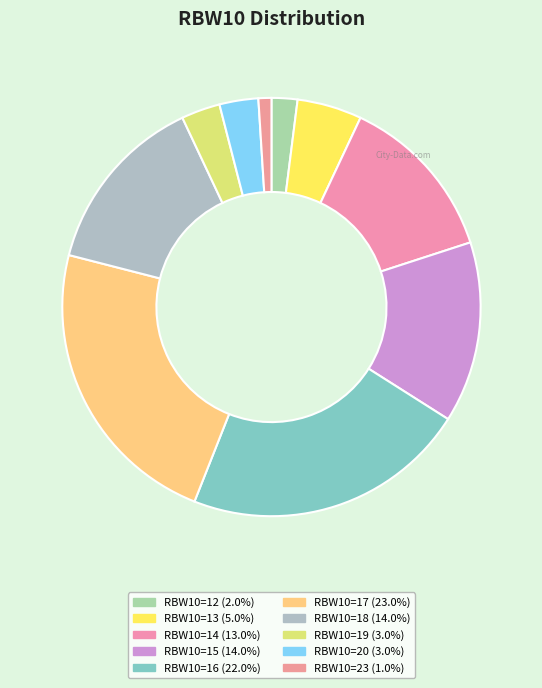

Count the number of slices in the pie.

10